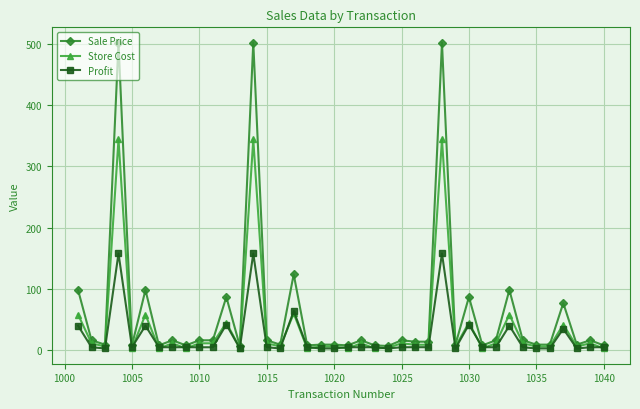

What is the greatest value displayed?

502.0